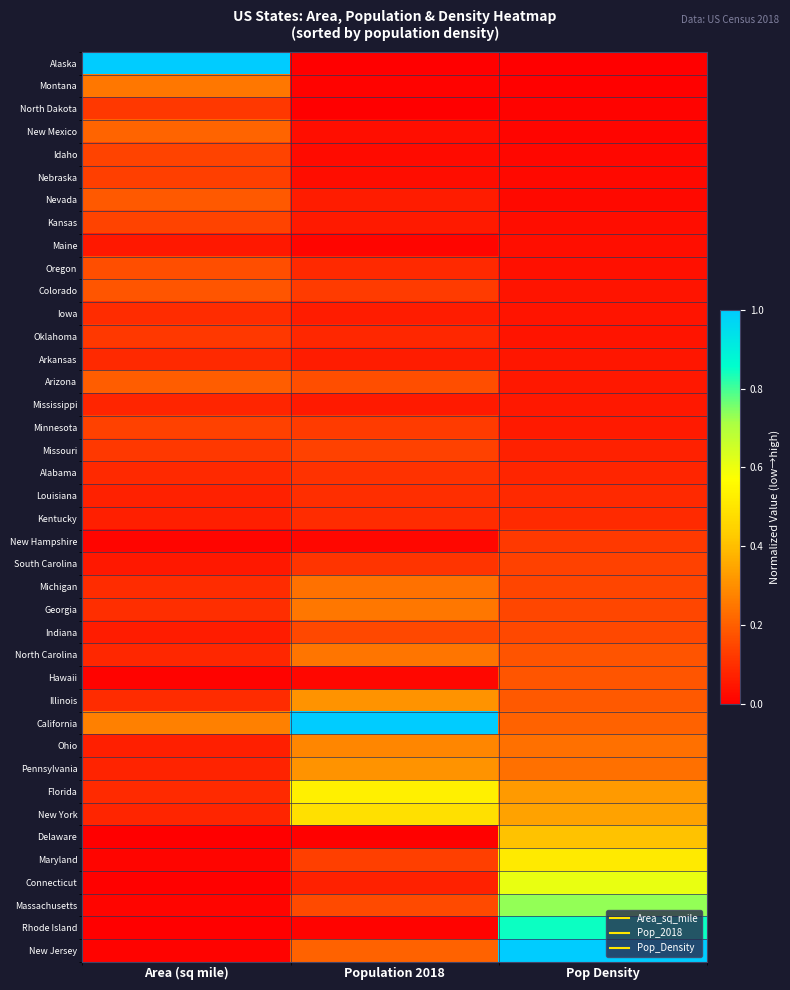

Reading left to right, what are all the values shown in this chart?

Alaska: Area (sq mile)=1.0	Population 2018=0.0	Pop Density=0.0
Montana: Area (sq mile)=0.3	Population 2018=0.0	Pop Density=0.0
North Dakota: Area (sq mile)=0.1	Population 2018=0.0	Pop Density=0.0
New Mexico: Area (sq mile)=0.2	Population 2018=0.0	Pop Density=0.0
Idaho: Area (sq mile)=0.1	Population 2018=0.0	Pop Density=0.0
Nebraska: Area (sq mile)=0.1	Population 2018=0.0	Pop Density=0.0
Nevada: Area (sq mile)=0.2	Population 2018=0.1	Pop Density=0.0
Kansas: Area (sq mile)=0.1	Population 2018=0.1	Pop Density=0.0
Maine: Area (sq mile)=0.1	Population 2018=0.0	Pop Density=0.0
Oregon: Area (sq mile)=0.2	Population 2018=0.1	Pop Density=0.0
Colorado: Area (sq mile)=0.2	Population 2018=0.1	Pop Density=0.0
Iowa: Area (sq mile)=0.1	Population 2018=0.1	Pop Density=0.0
Oklahoma: Area (sq mile)=0.1	Population 2018=0.1	Pop Density=0.0
Arkansas: Area (sq mile)=0.1	Population 2018=0.1	Pop Density=0.0
Arizona: Area (sq mile)=0.2	Population 2018=0.2	Pop Density=0.1
Mississippi: Area (sq mile)=0.1	Population 2018=0.1	Pop Density=0.1
Minnesota: Area (sq mile)=0.1	Population 2018=0.1	Pop Density=0.1
Missouri: Area (sq mile)=0.1	Population 2018=0.1	Pop Density=0.1
Alabama: Area (sq mile)=0.1	Population 2018=0.1	Pop Density=0.1
Louisiana: Area (sq mile)=0.1	Population 2018=0.1	Pop Density=0.1
Kentucky: Area (sq mile)=0.1	Population 2018=0.1	Pop Density=0.1
New Hampshire: Area (sq mile)=0.0	Population 2018=0.0	Pop Density=0.1
South Carolina: Area (sq mile)=0.1	Population 2018=0.1	Pop Density=0.1
Michigan: Area (sq mile)=0.1	Population 2018=0.2	Pop Density=0.1
Georgia: Area (sq mile)=0.1	Population 2018=0.3	Pop Density=0.2
Indiana: Area (sq mile)=0.1	Population 2018=0.2	Pop Density=0.2
North Carolina: Area (sq mile)=0.1	Population 2018=0.2	Pop Density=0.2
Hawaii: Area (sq mile)=0.0	Population 2018=0.0	Pop Density=0.2
Illinois: Area (sq mile)=0.1	Population 2018=0.3	Pop Density=0.2
California: Area (sq mile)=0.3	Population 2018=1.0	Pop Density=0.2
Ohio: Area (sq mile)=0.1	Population 2018=0.3	Pop Density=0.2
Pennsylvania: Area (sq mile)=0.1	Population 2018=0.3	Pop Density=0.2
Florida: Area (sq mile)=0.1	Population 2018=0.5	Pop Density=0.3
New York: Area (sq mile)=0.1	Population 2018=0.5	Pop Density=0.3
Delaware: Area (sq mile)=0.0	Population 2018=0.0	Pop Density=0.4
Maryland: Area (sq mile)=0.0	Population 2018=0.1	Pop Density=0.5
Connecticut: Area (sq mile)=0.0	Population 2018=0.1	Pop Density=0.6
Massachusetts: Area (sq mile)=0.0	Population 2018=0.2	Pop Density=0.7
Rhode Island: Area (sq mile)=0.0	Population 2018=0.0	Pop Density=0.8
New Jersey: Area (sq mile)=0.0	Population 2018=0.2	Pop Density=1.0